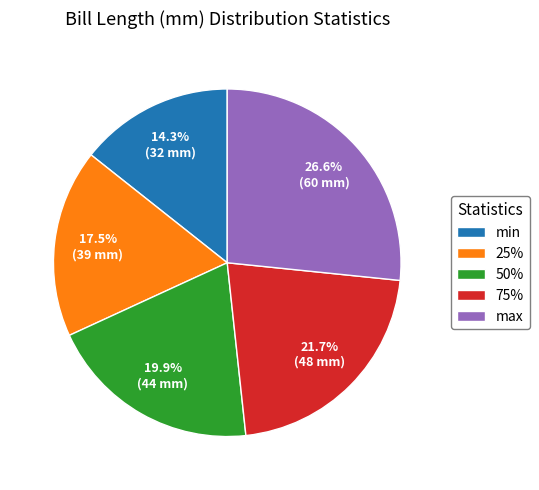

Does 25% represent more than half of the total?

No